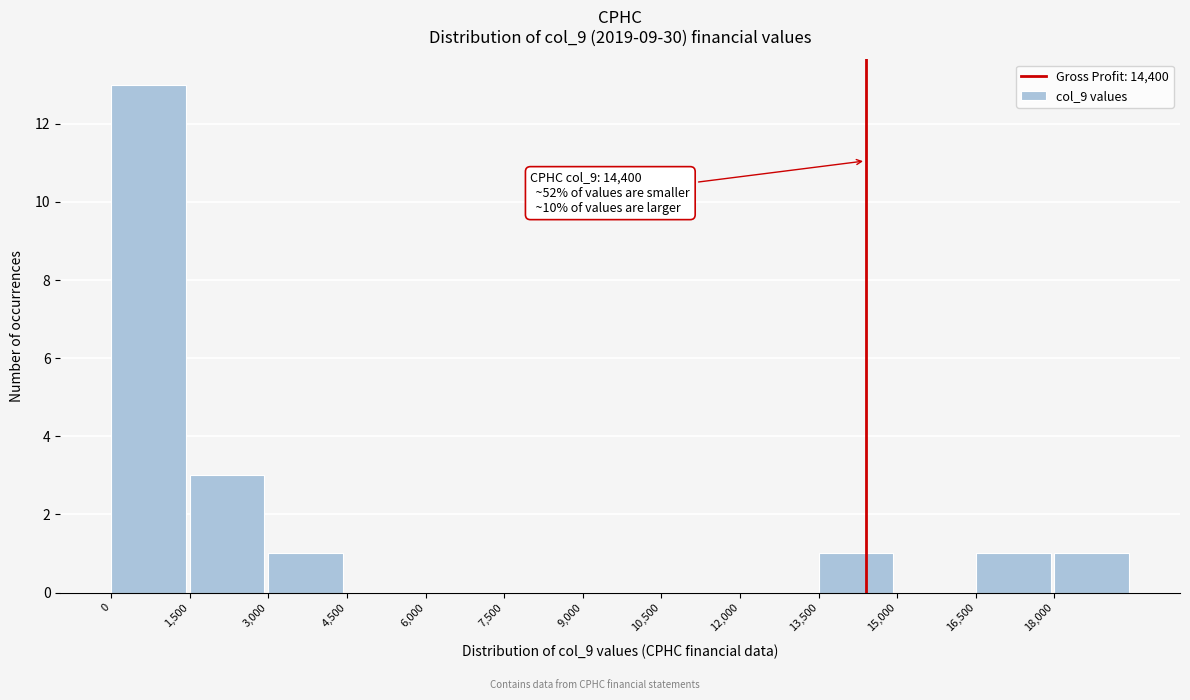

Which range on the x-axis has the tallest bar?

0 to 1500